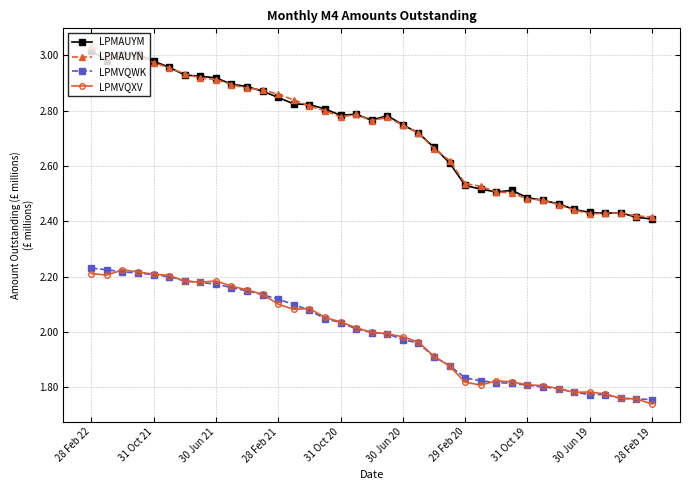

True or false: LPMVQXV and LPMAUYM intersect in this chart.

False